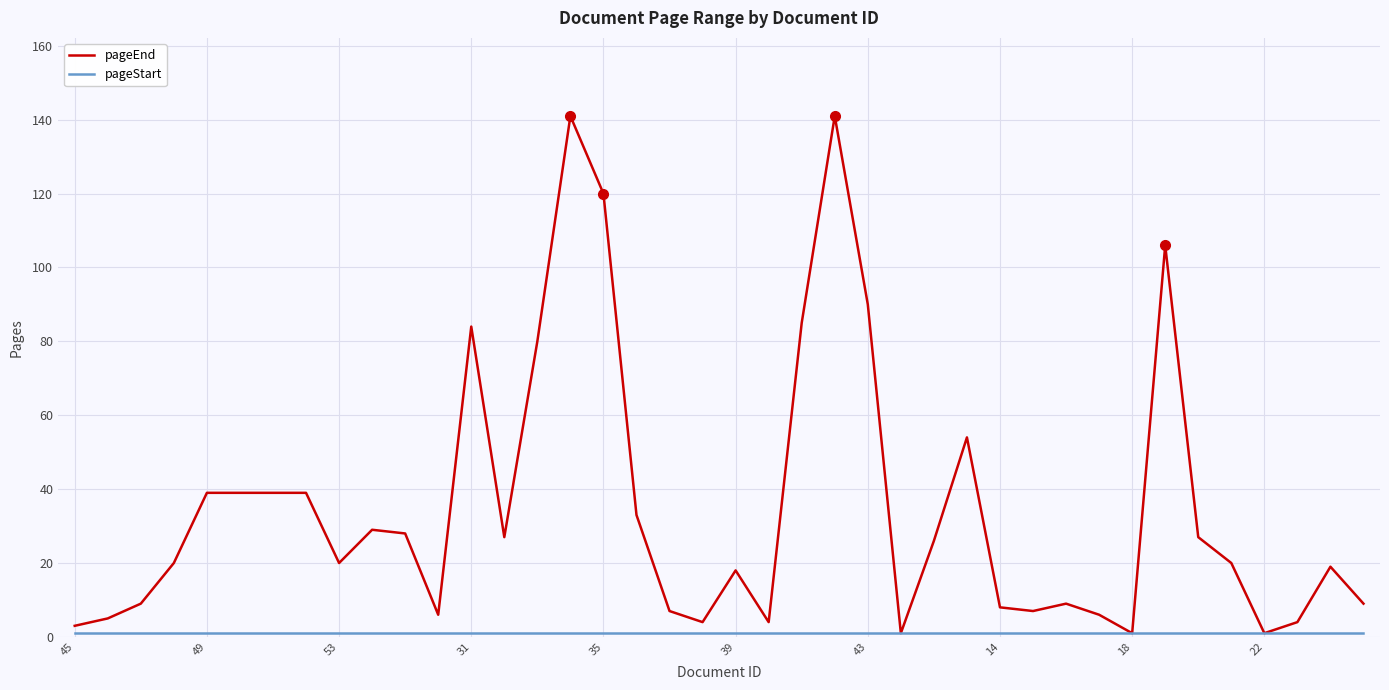

What is the maximum value for pageEnd?

141